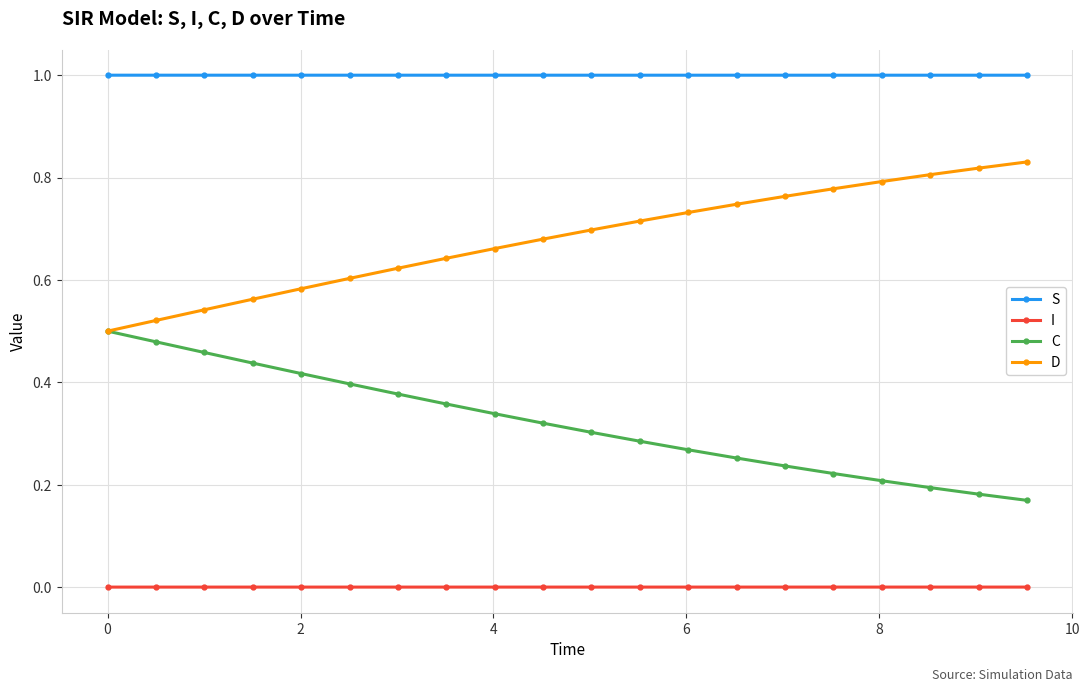

True or false: S and I cross at least once.

False